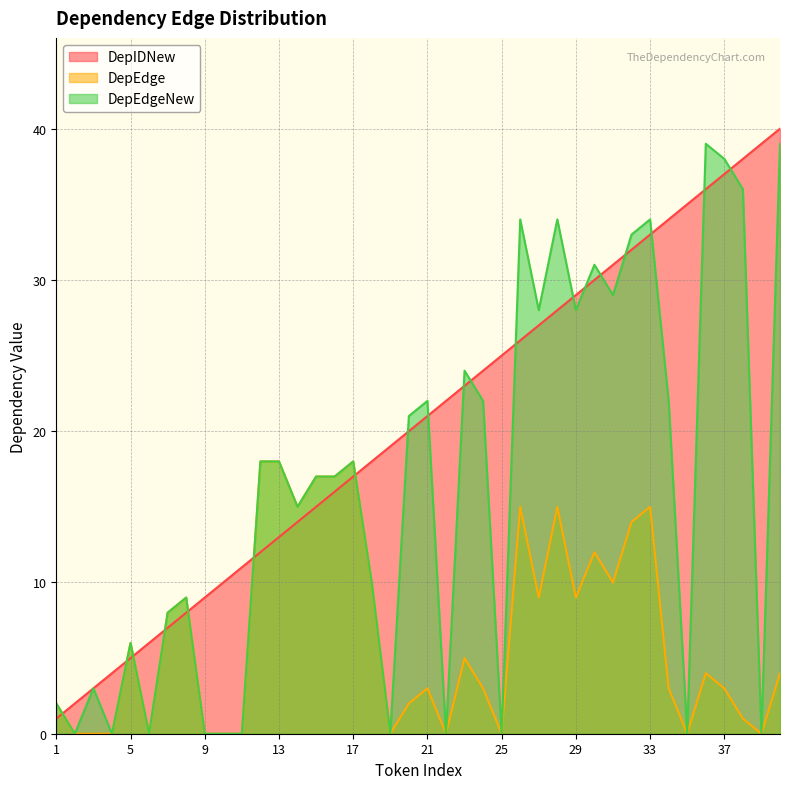

What is the difference between the highest and lowest values at 13?

5